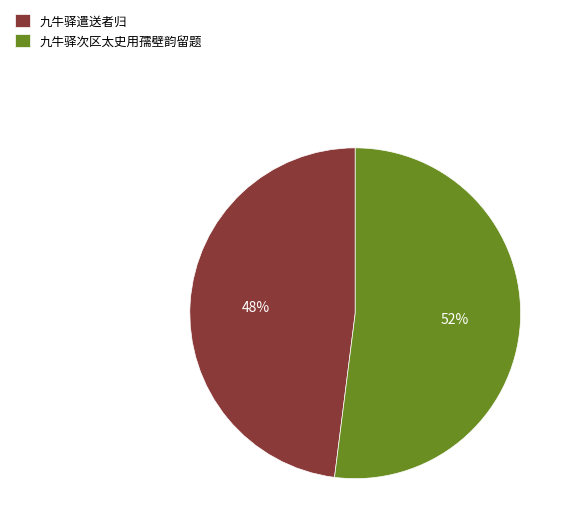

Is it true that 九牛驿次区太史用孺壁韵留题 is 52% of the pie?

True